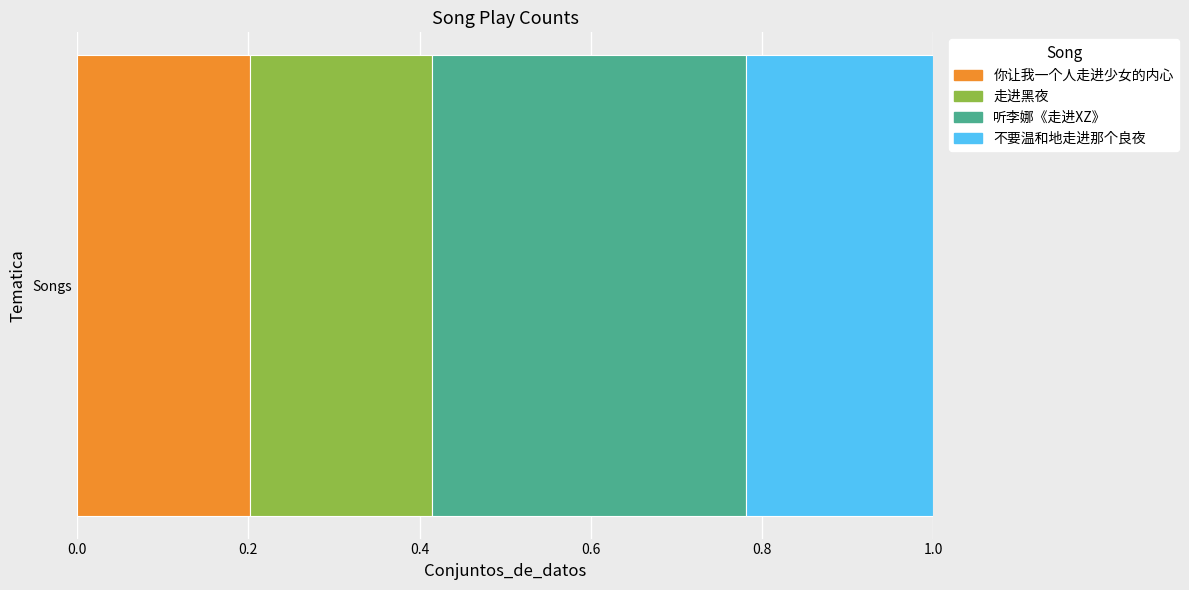

Is it true that 你让我一个人走进少女的内心 equals 0.3 at Songs?

False